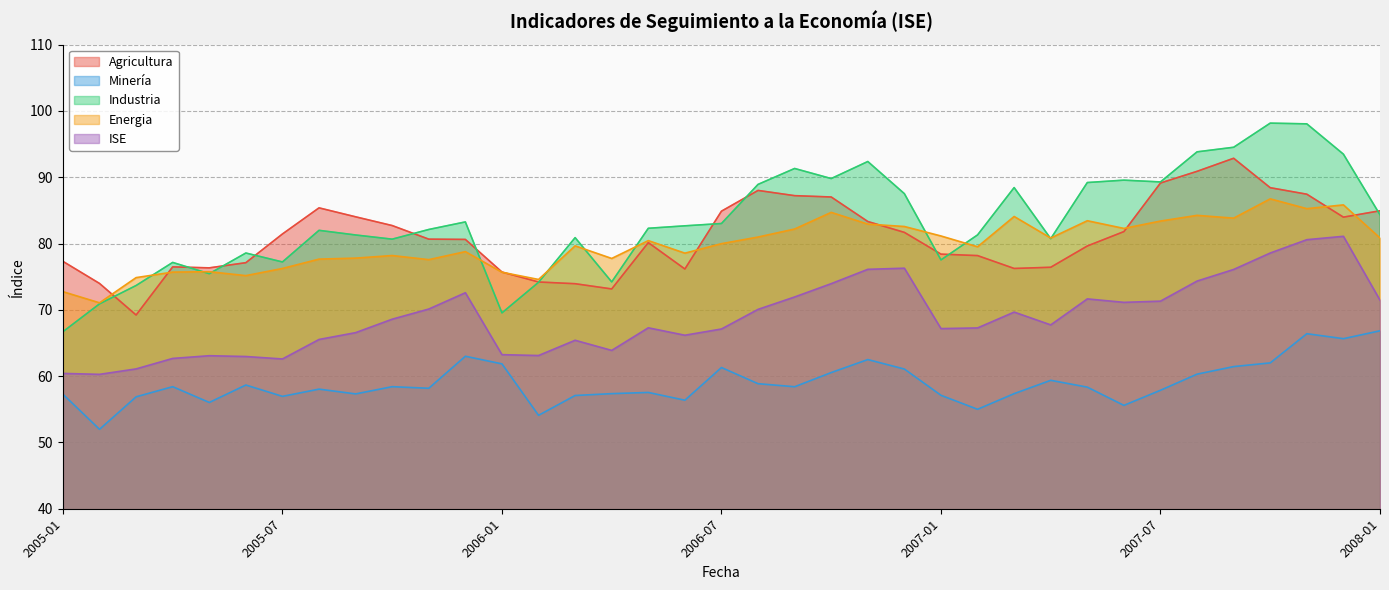

Does the chart have visible grid lines?

Yes